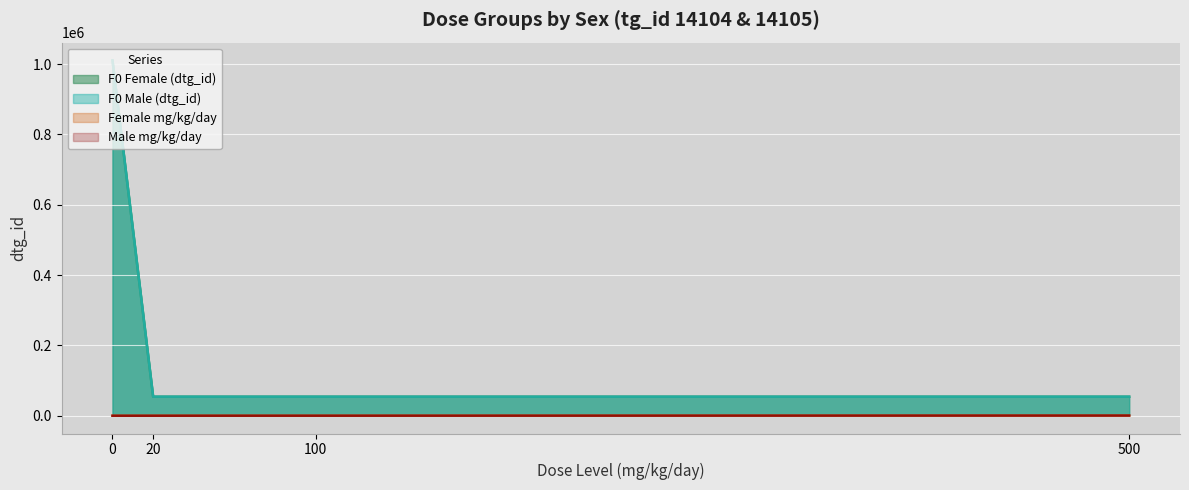

Does the chart display data point markers on the line(s)?

No